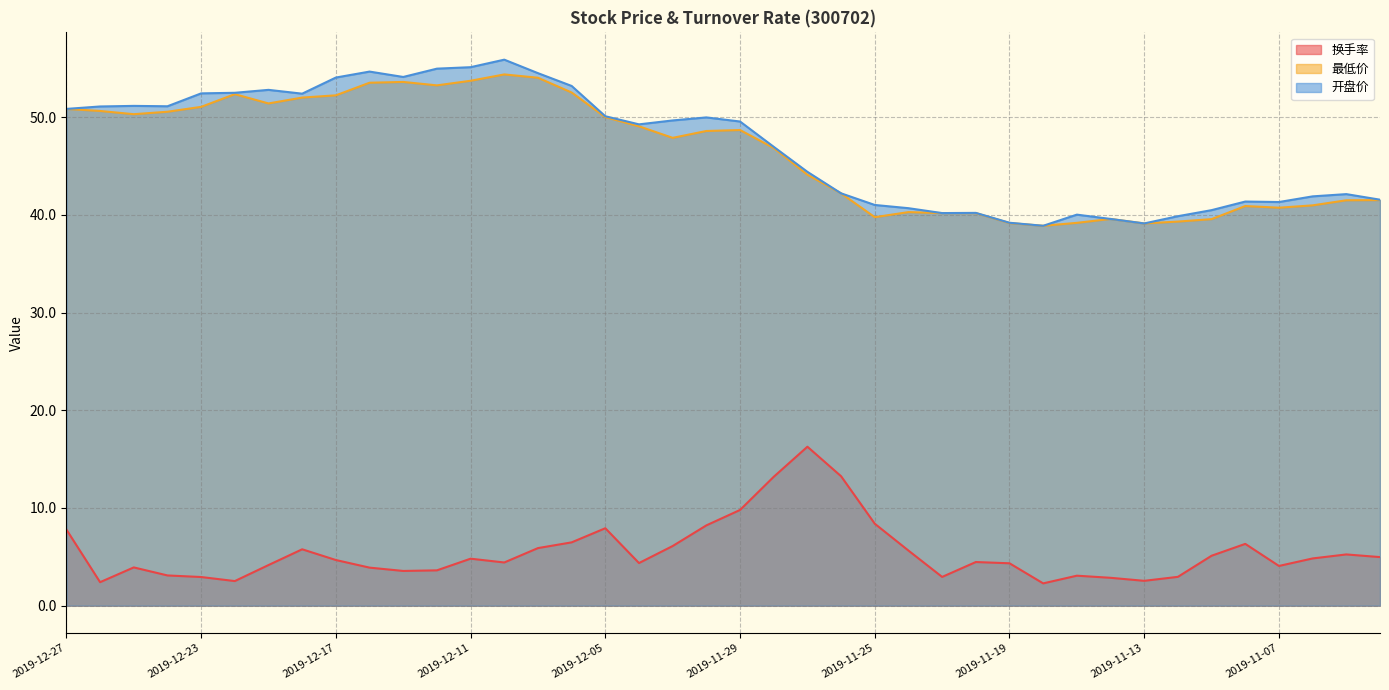

At which label does 开盘价 first exceed 49?

2019-12-27